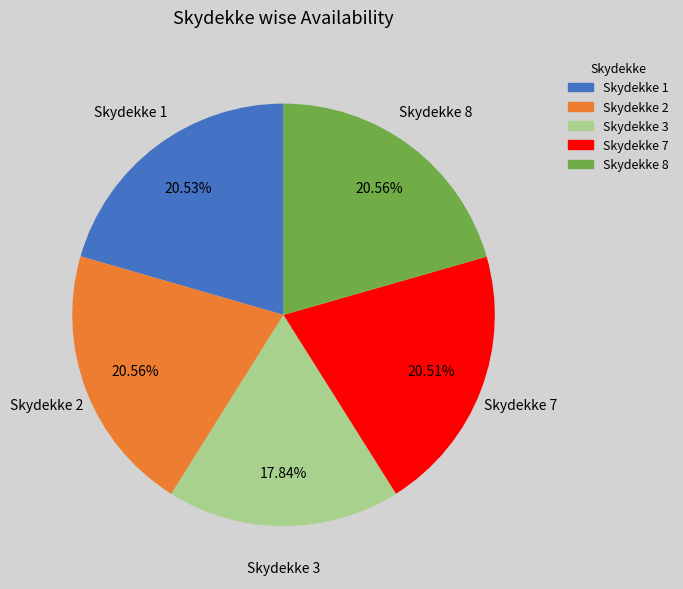

Is there any slice that represents more than half of the pie?

No